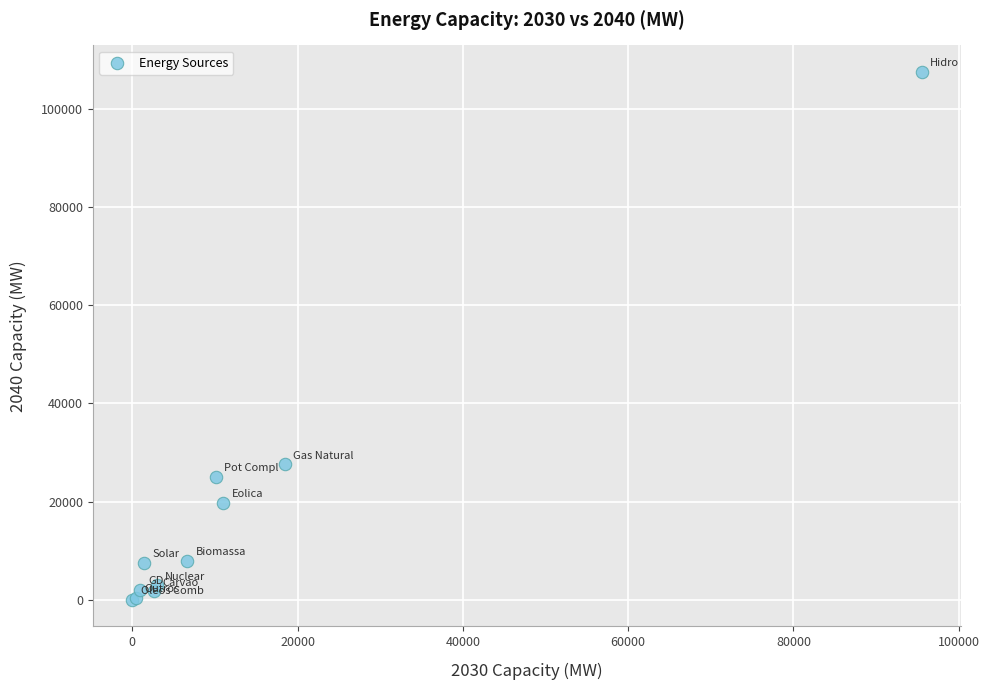

What Y value in the scatter plot is closest to 53795?

27643